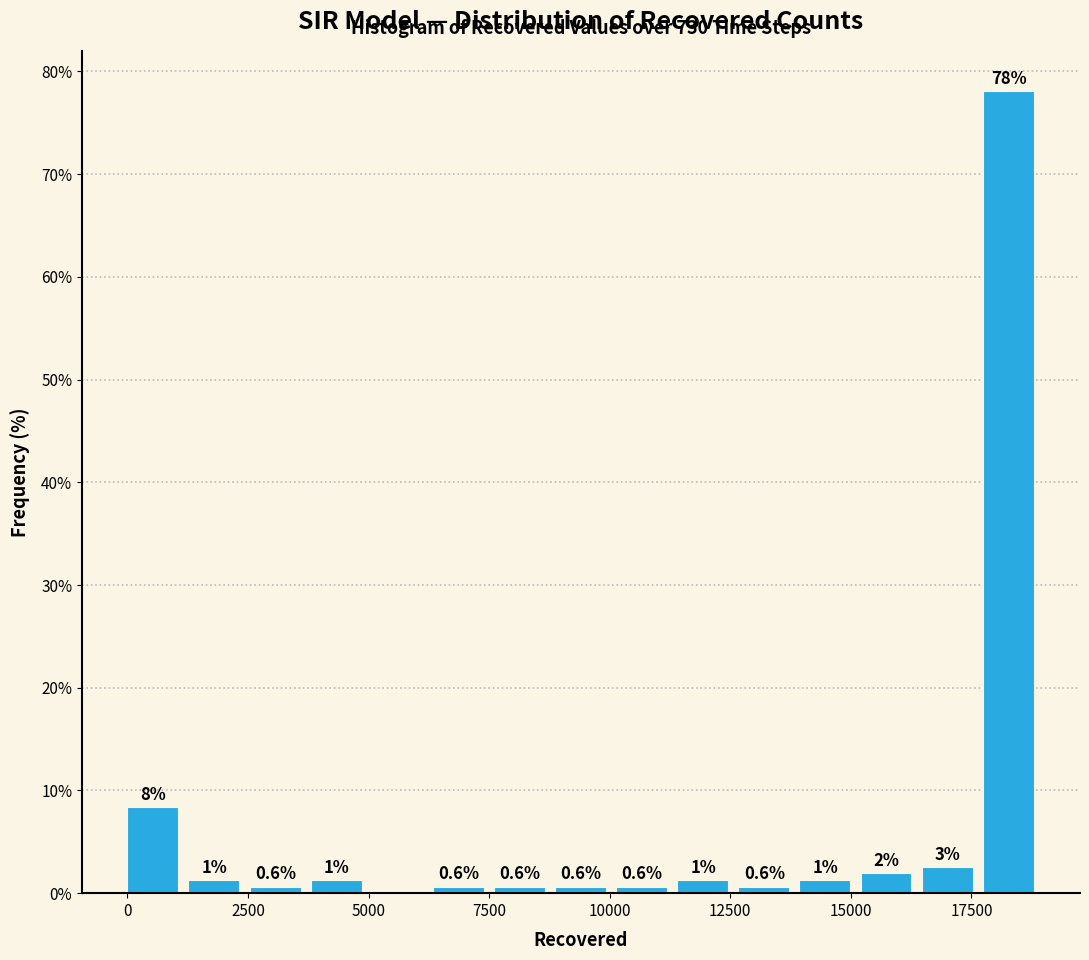

Around what value on the x-axis is the tallest bar? Give the approximate position of its centre, as read against the axis.

18500